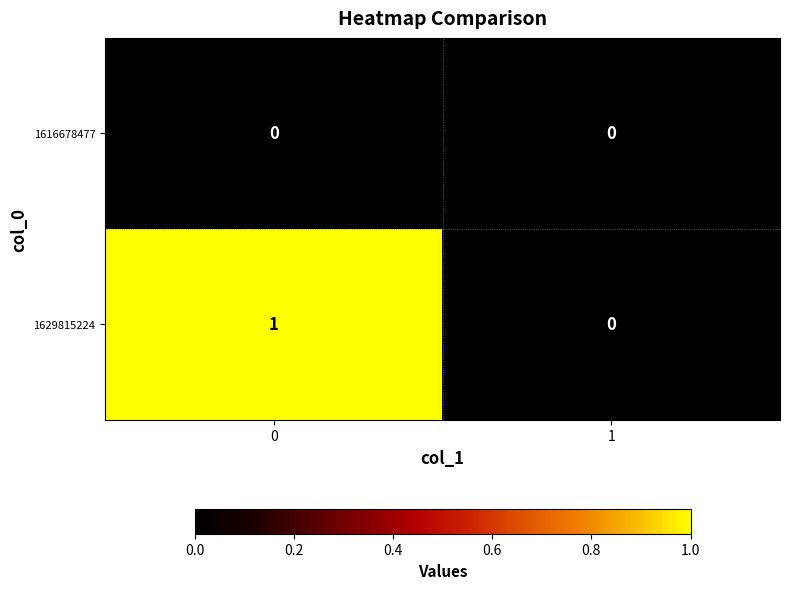

List the series in order of their peak value, lowest first.

1616678477, 1629815224